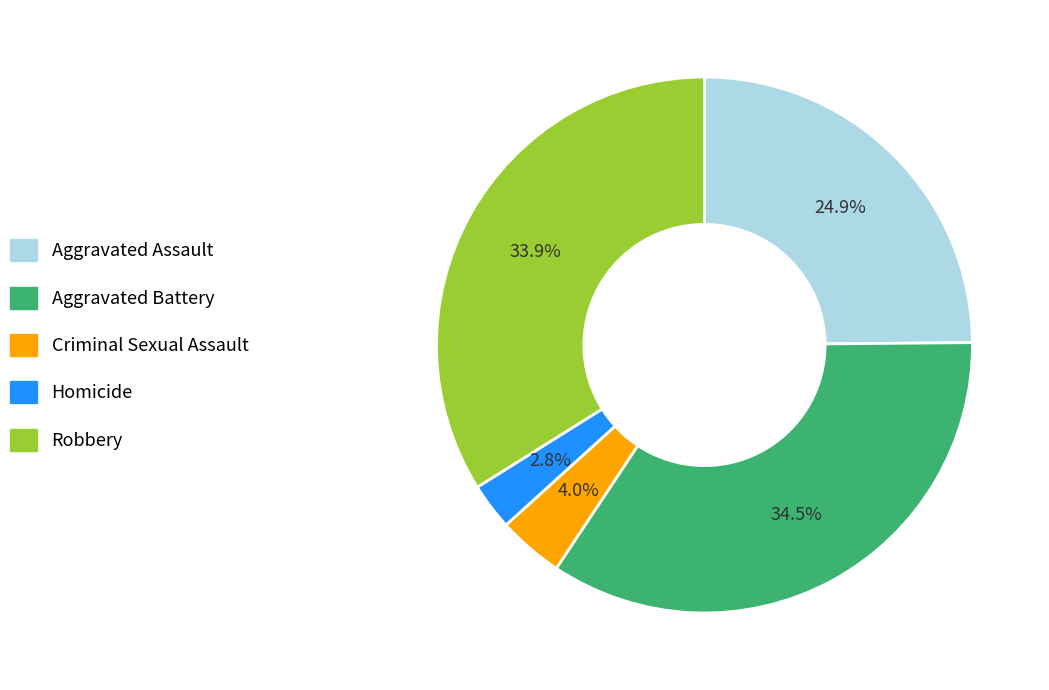

True or false: Criminal Sexual Assault accounts for 4% of the total.

True